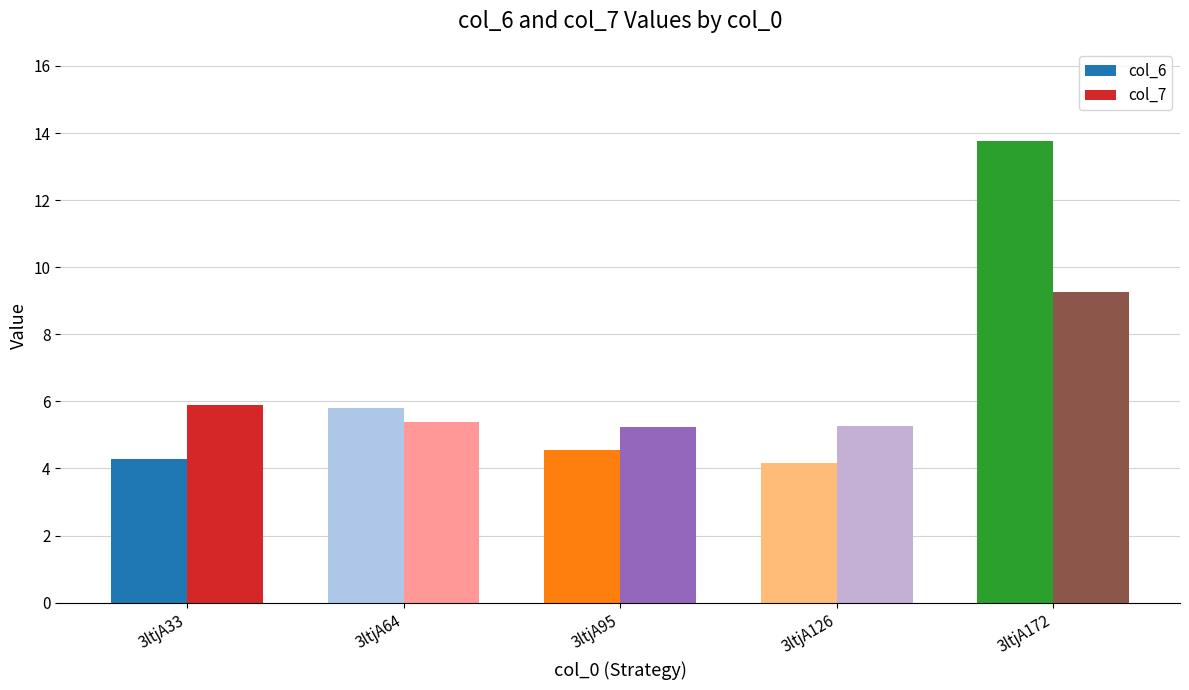

What is the value of the col_6 bar at the 4th from the left?

4.1